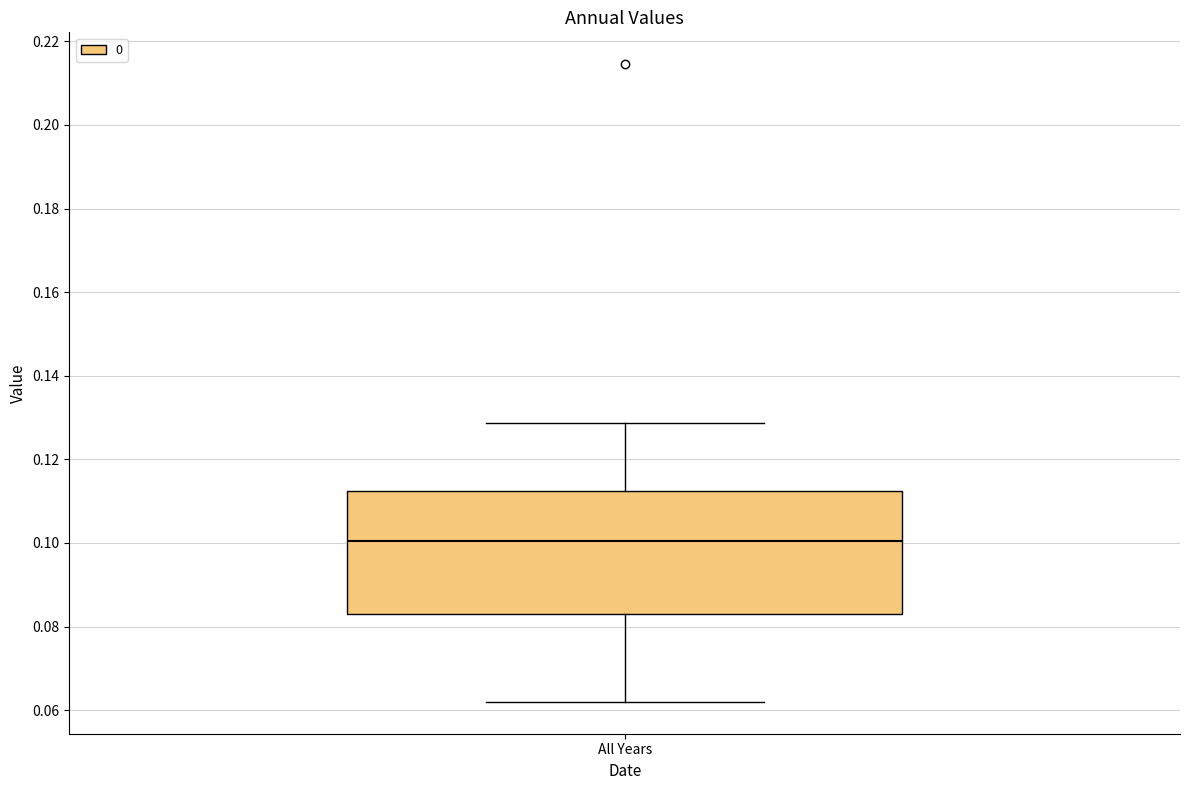

Read this box plot against the y-axis: the position of the median line, the range covered by the box, and the ends of both whiskers. The values are not printed on the chart, so give them approximately, as read against the axis.

median 0.100, box 0.082 to 0.112, whiskers 0.062 to 0.128